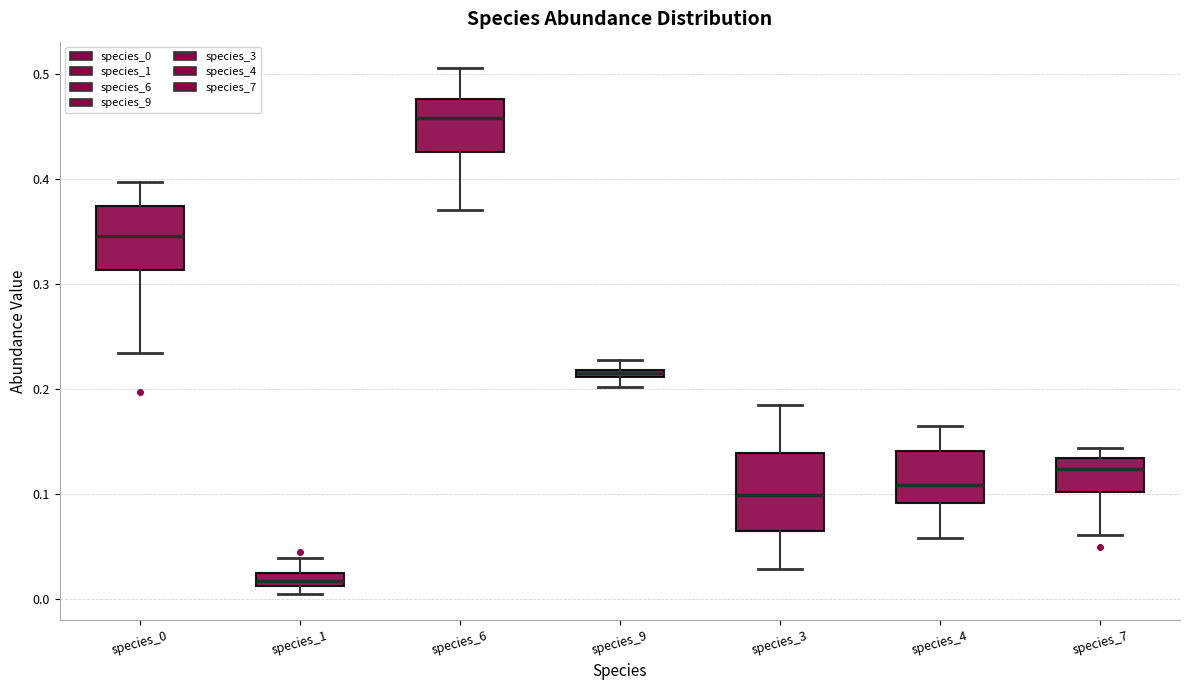

Which box's median line is the highest?

species_6